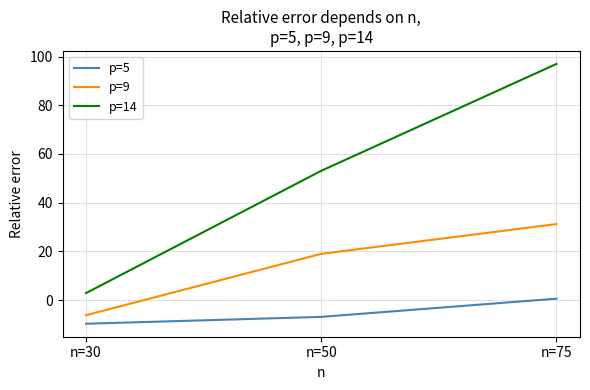

Reading right to left, list all the values displayed in this chart.

p=5: n=75=0.6	n=50=-6.9	n=30=-9.7
p=9: n=75=31.2	n=50=19.0	n=30=-6.2
p=14: n=75=97.0	n=50=53.1	n=30=2.9